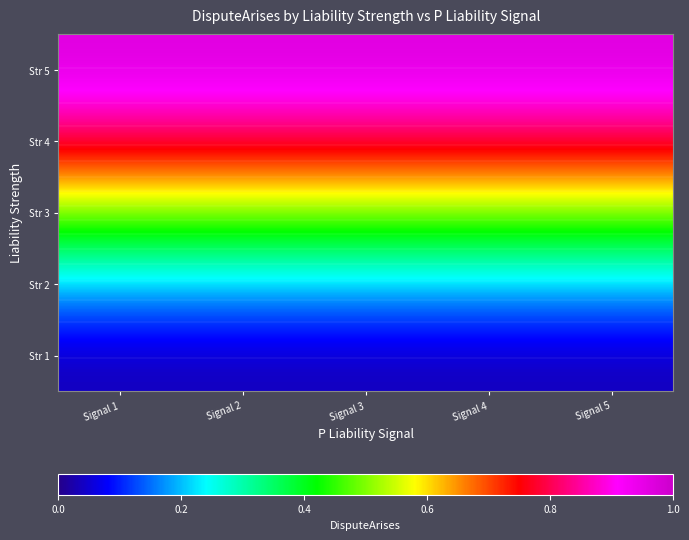

Is it true that Liability Strength3 equals 0.5 at 3?

True